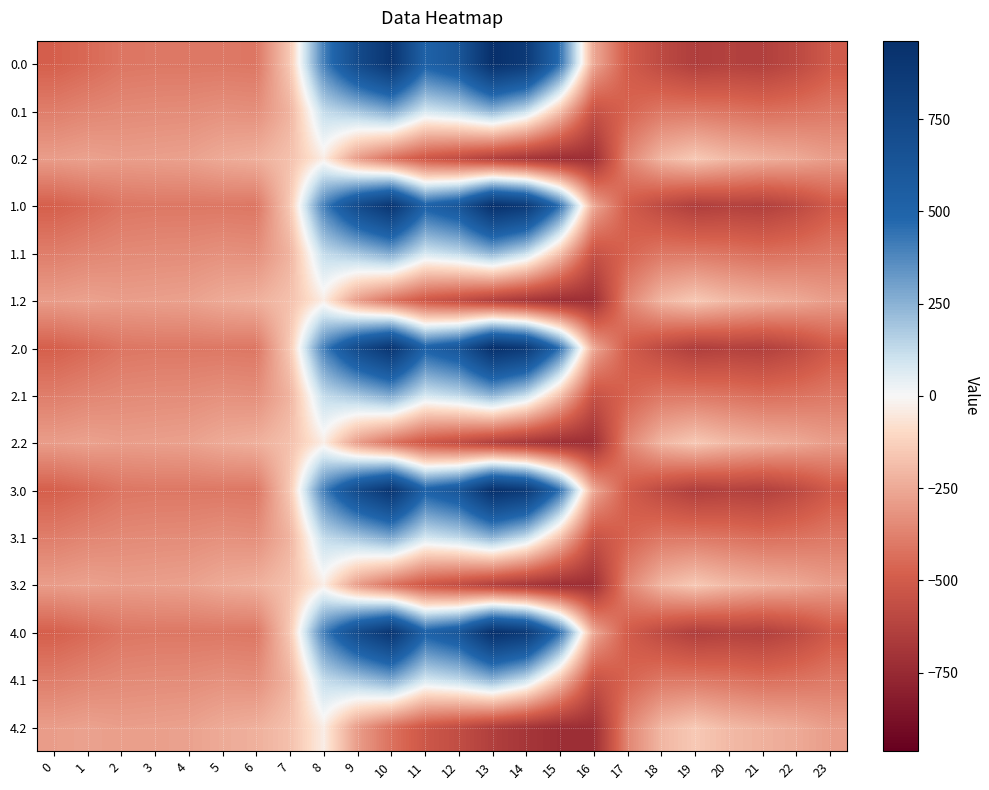

Which label corresponds to the smallest value in the chart?

16